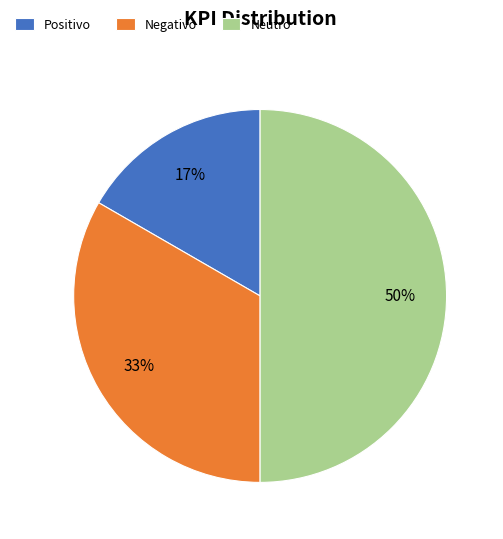

Which slice is the smallest?

Positivo